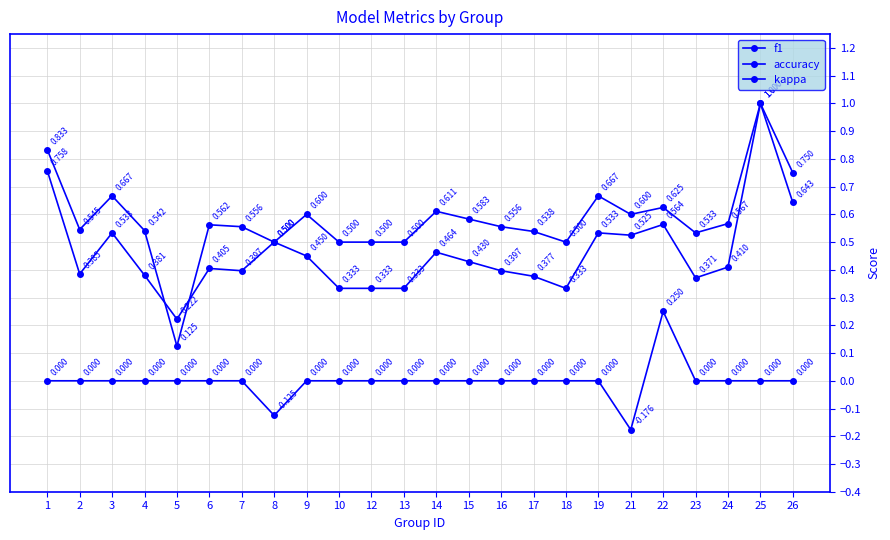

What is the maximum value shown in the chart?

1.0